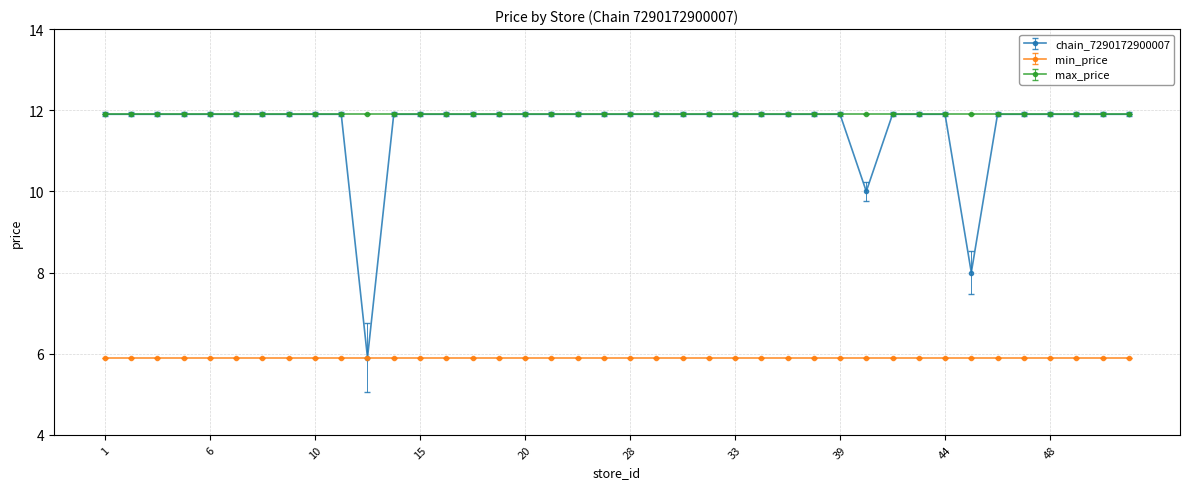

Reading right to left, what are all the values shown in this chart?

chain_7290172900007: 11.9	11.9	11.9	11.9	11.9	11.9	8.0	11.9	11.9	11.9	10.0	11.9	11.9	11.9	11.9	11.9	11.9	11.9	11.9	11.9	11.9	11.9	11.9	11.9	11.9	11.9	11.9	11.9	11.9	5.9	11.9	11.9	11.9	11.9	11.9	11.9	11.9	11.9	11.9	11.9
min_price: 5.9	5.9	5.9	5.9	5.9	5.9	5.9	5.9	5.9	5.9	5.9	5.9	5.9	5.9	5.9	5.9	5.9	5.9	5.9	5.9	5.9	5.9	5.9	5.9	5.9	5.9	5.9	5.9	5.9	5.9	5.9	5.9	5.9	5.9	5.9	5.9	5.9	5.9	5.9	5.9
max_price: 11.9	11.9	11.9	11.9	11.9	11.9	11.9	11.9	11.9	11.9	11.9	11.9	11.9	11.9	11.9	11.9	11.9	11.9	11.9	11.9	11.9	11.9	11.9	11.9	11.9	11.9	11.9	11.9	11.9	11.9	11.9	11.9	11.9	11.9	11.9	11.9	11.9	11.9	11.9	11.9